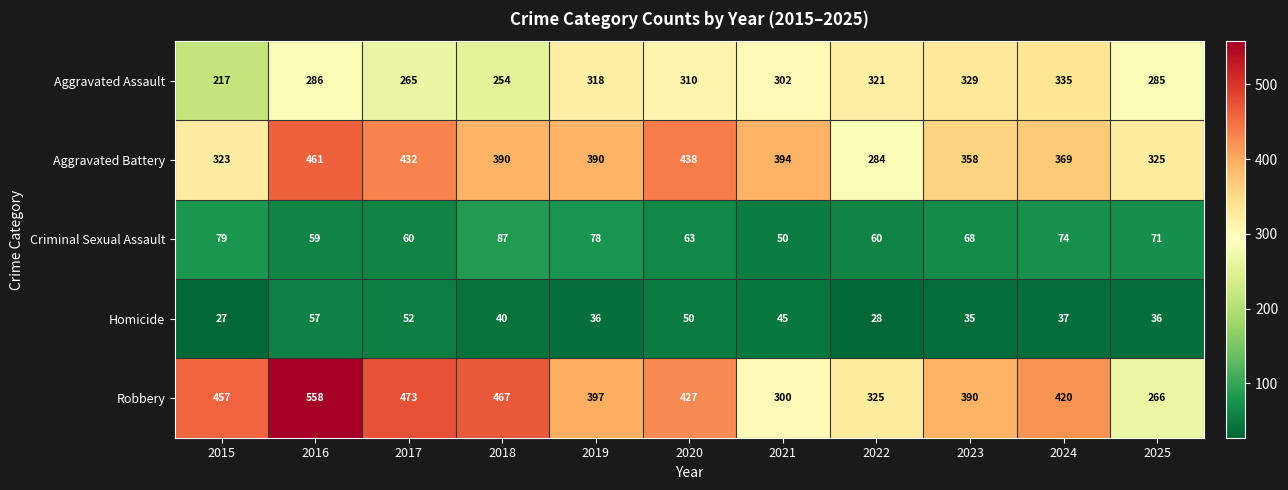

Which series has the largest total across all categories?

Robbery